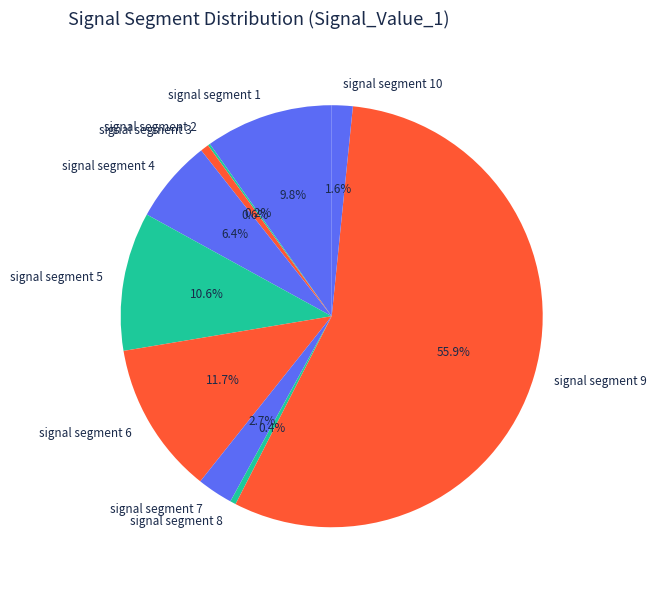

Which slice is the largest?

signal segment 9